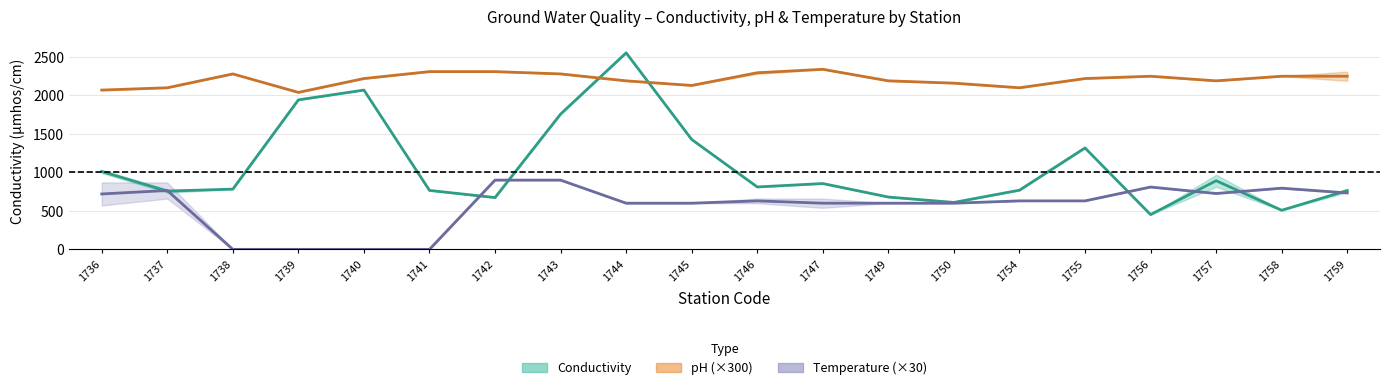

How many data points in Conductivity Mid are above 811?

9